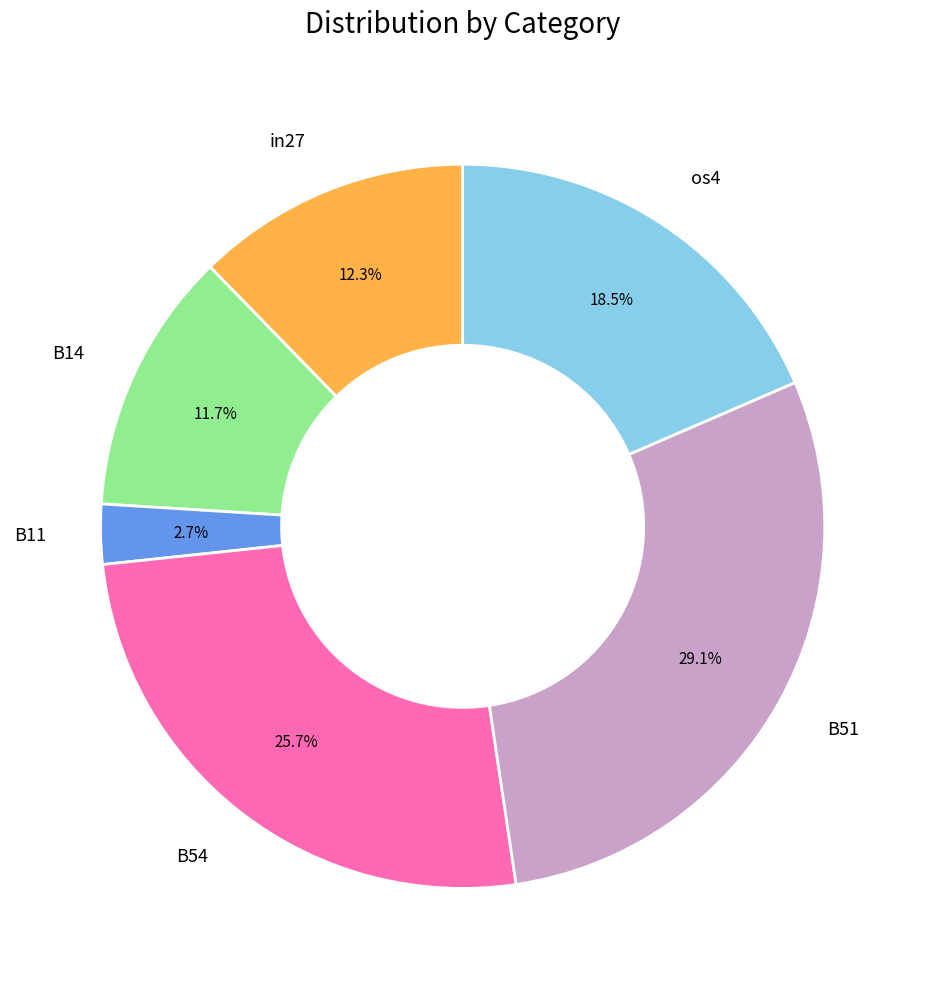

Is os4 the majority of the pie?

No